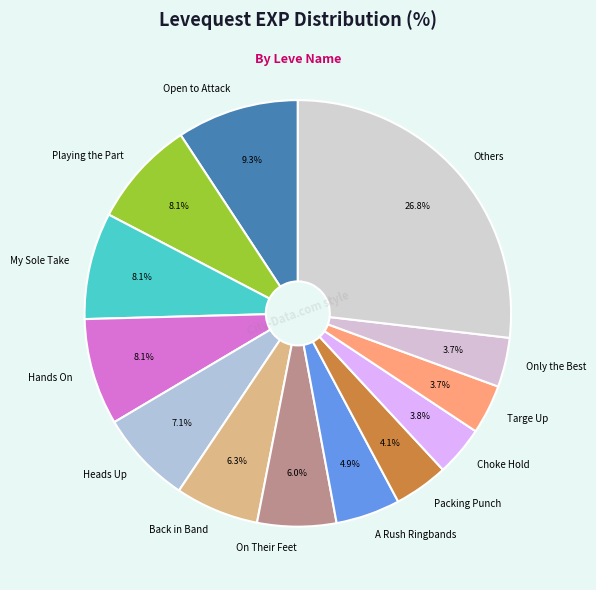

Approximately how many times larger is the value at On Their Feet compared to Open to Attack?

0.6